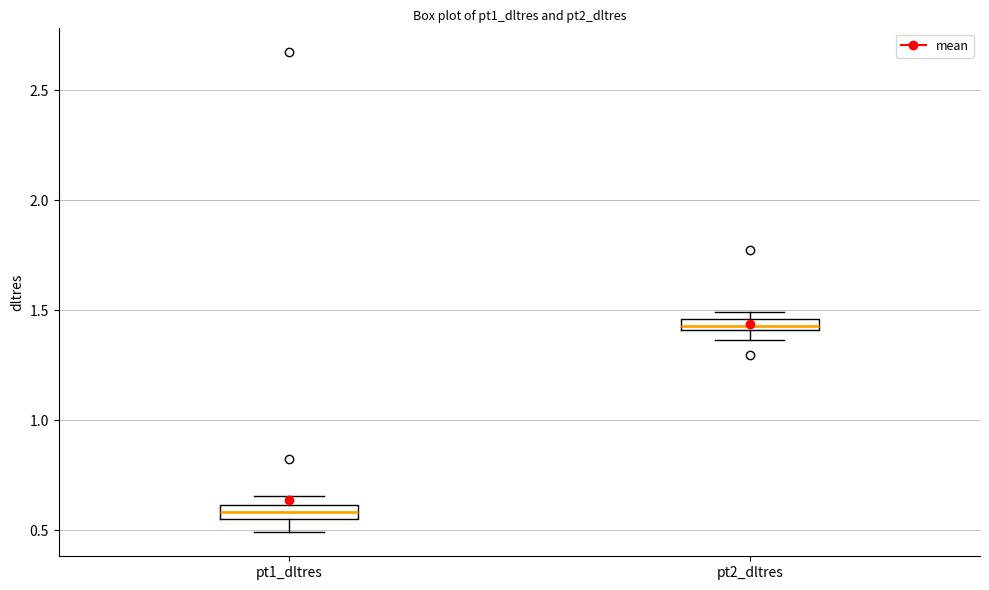

Where is the lower edge of the box for pt2_dltres on the y-axis? The values are not printed on the chart, so give them approximately, as read against the axis.

1.40